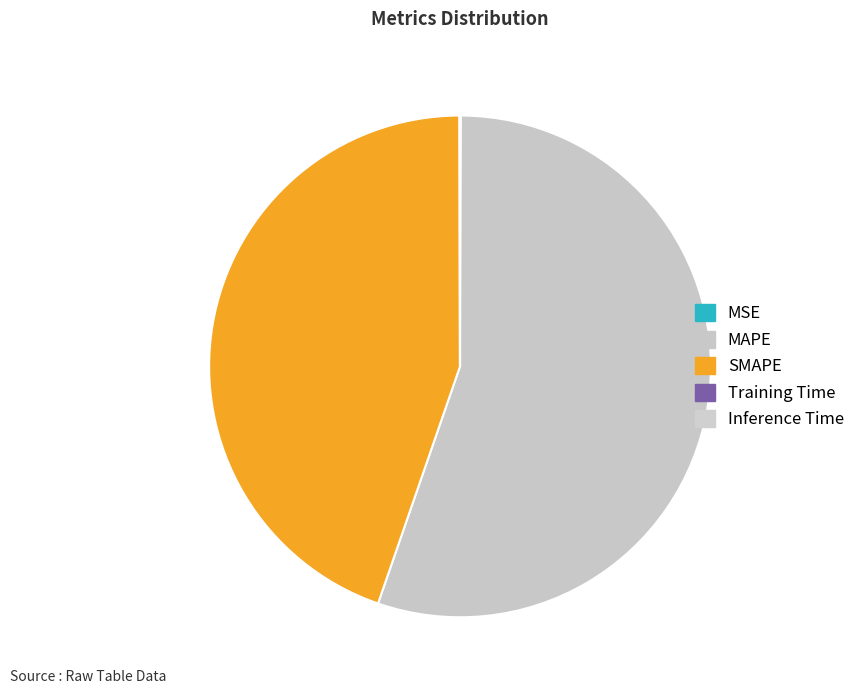

Rank the categories by value from lowest to highest.

Training Time, Inference Time, MSE, SMAPE, MAPE